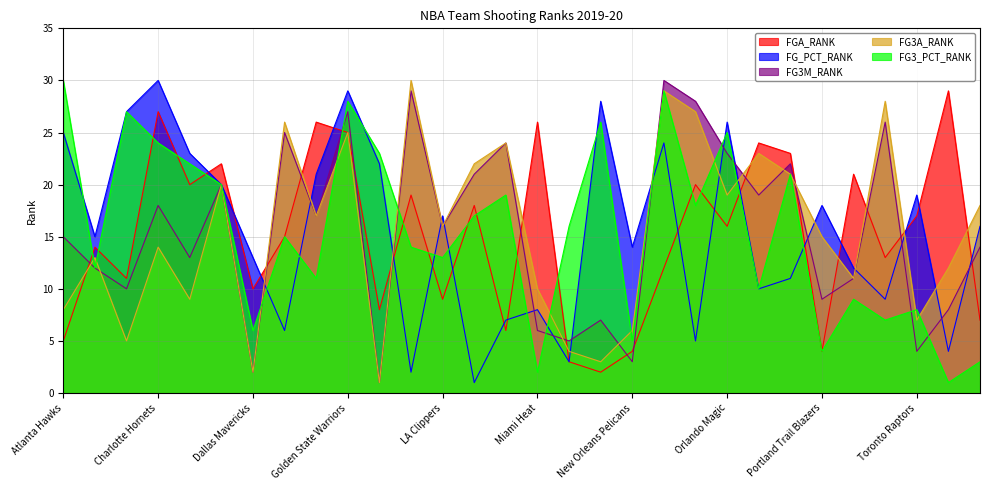

List the series in order of their peak value, lowest first.

FGA_RANK, FG_PCT_RANK, FG3M_RANK, FG3A_RANK, FG3_PCT_RANK